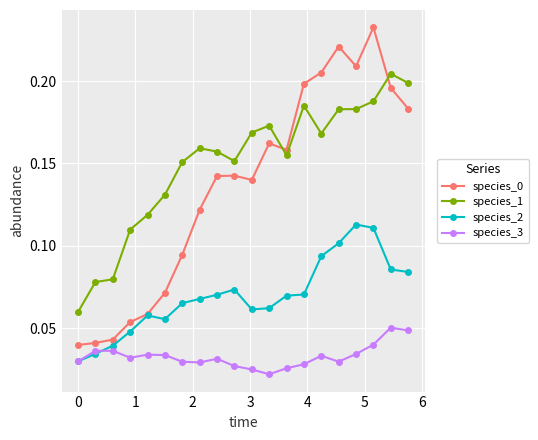

How many species_3 values are between 0 and 1?

20